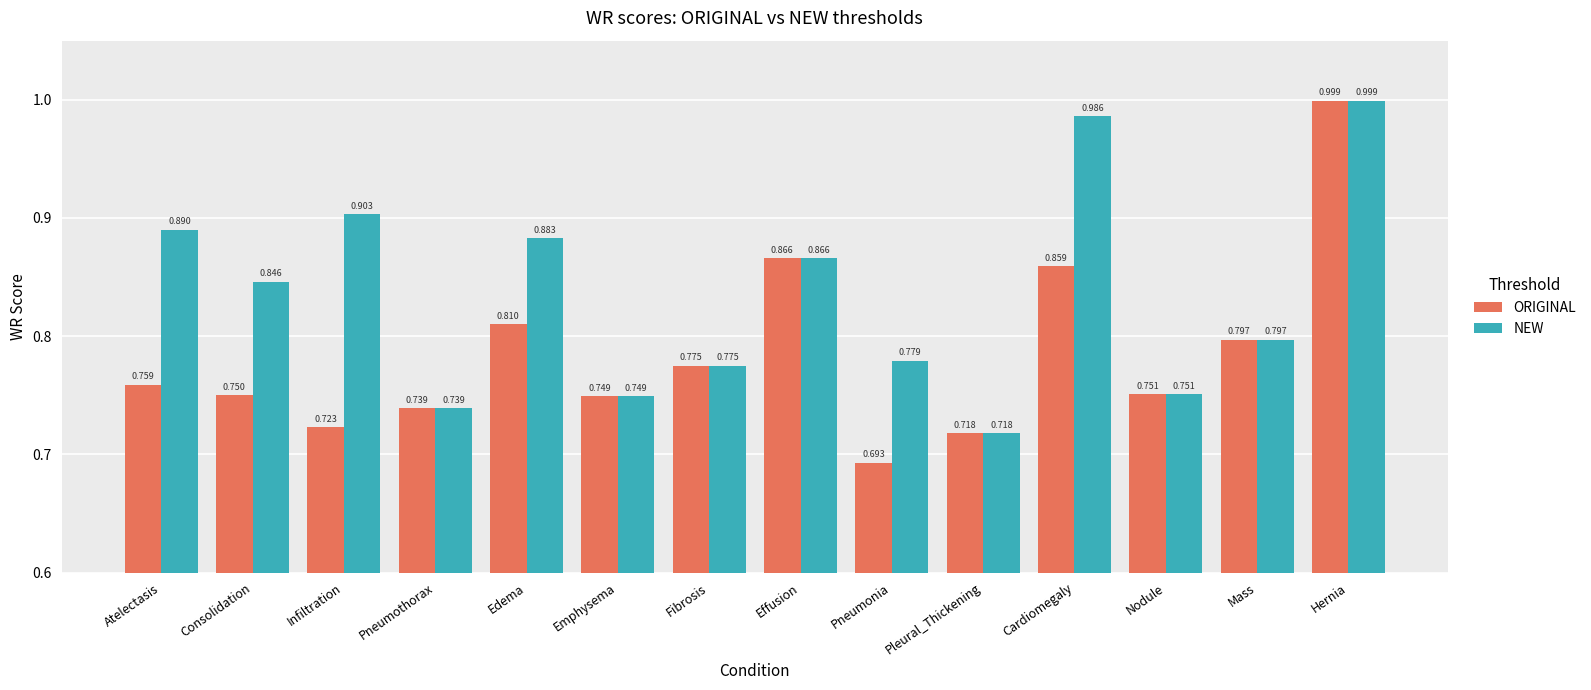

Which series has the largest total across all categories?

NEW